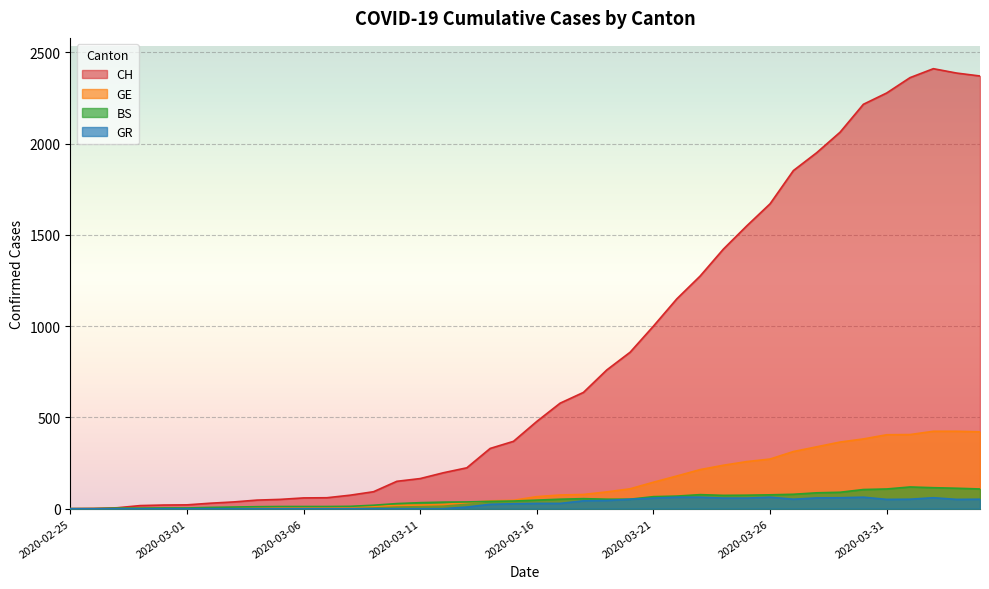

Which has a higher value, 2020-03-08 or 2020-03-06?

2020-03-08